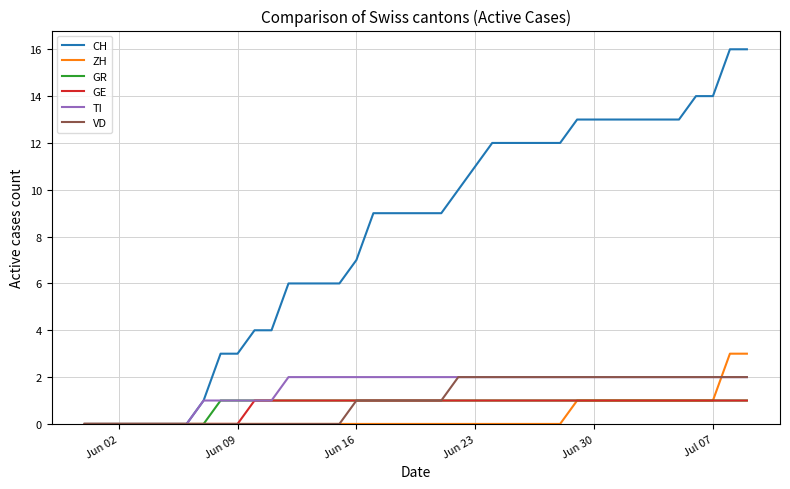

What is the highest value of the GR series?

1